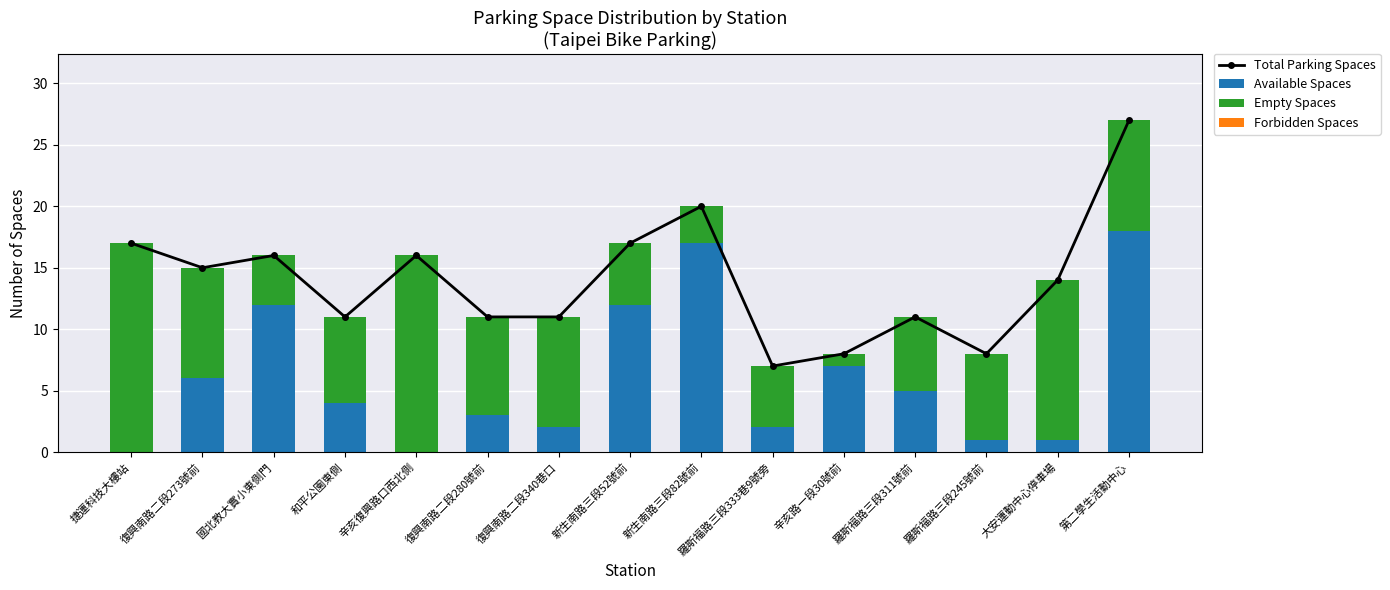

Which category has the highest value in the Available Spaces series?

第二學生活動中心